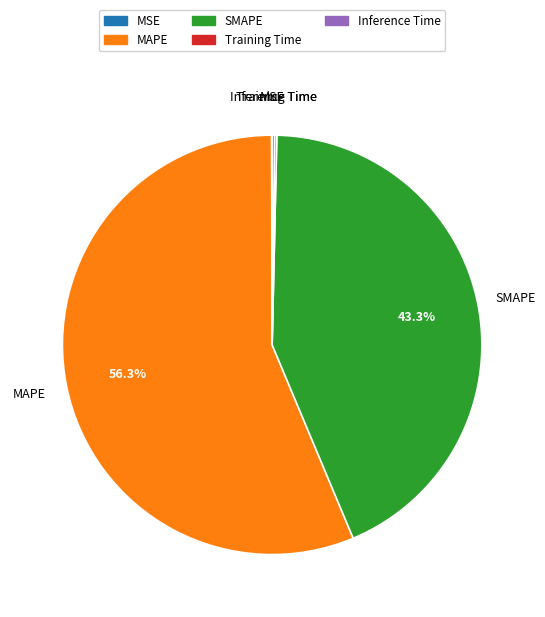

What is the largest slice in the pie chart?

MAPE